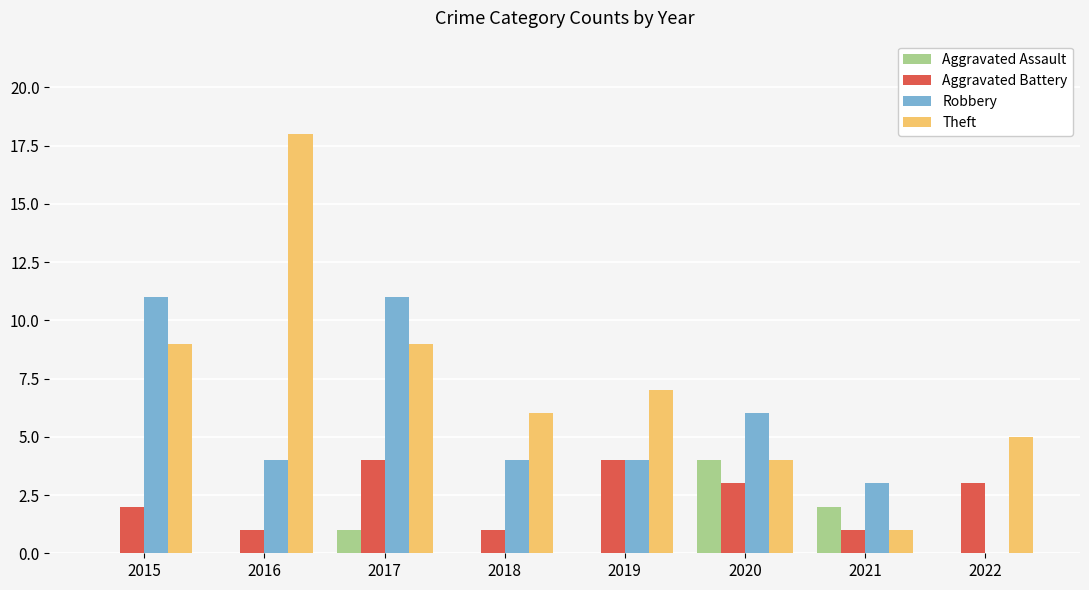

Which series has the largest total across all categories?

Theft